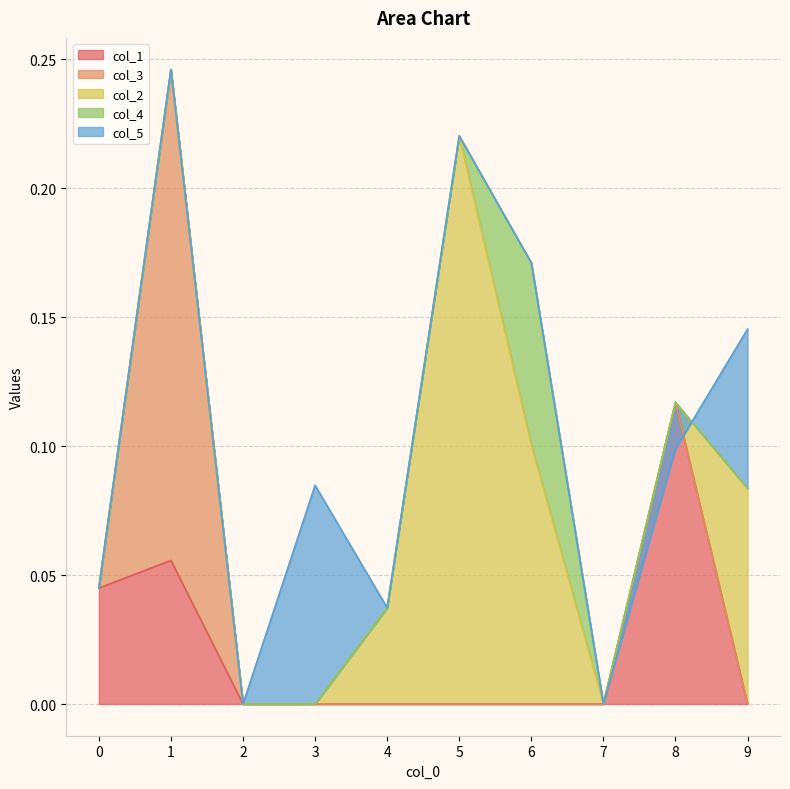

How many lines are shown in the chart?

5